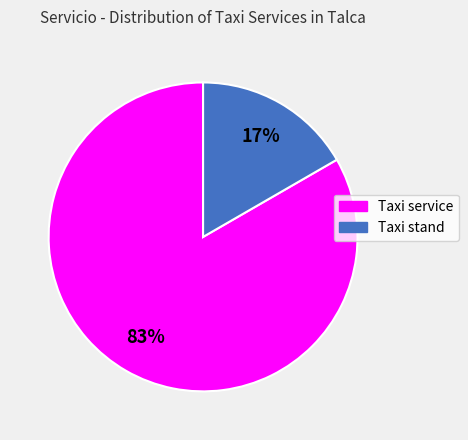

Is Taxi service the majority of the pie?

Yes